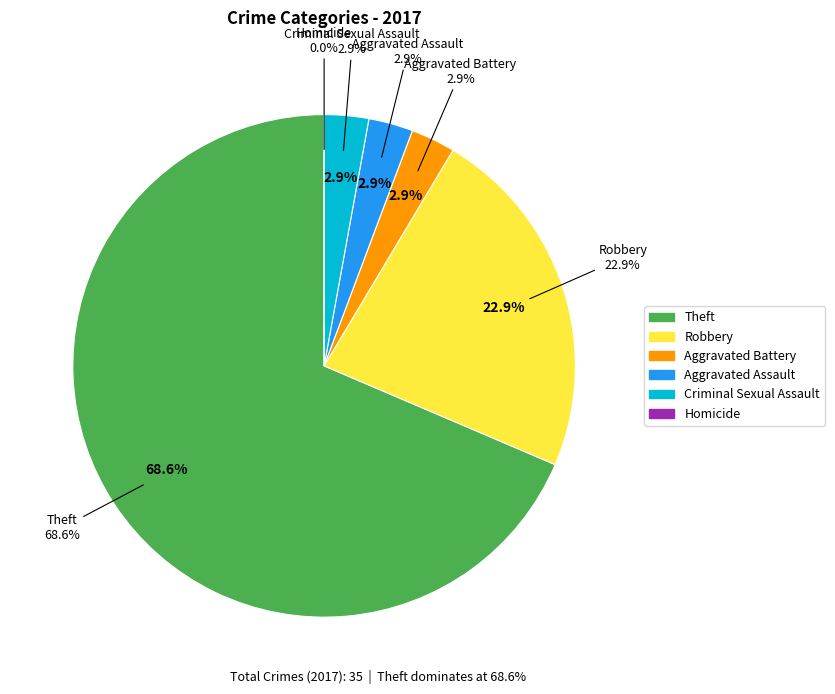

Which category has the biggest portion of the pie?

Theft